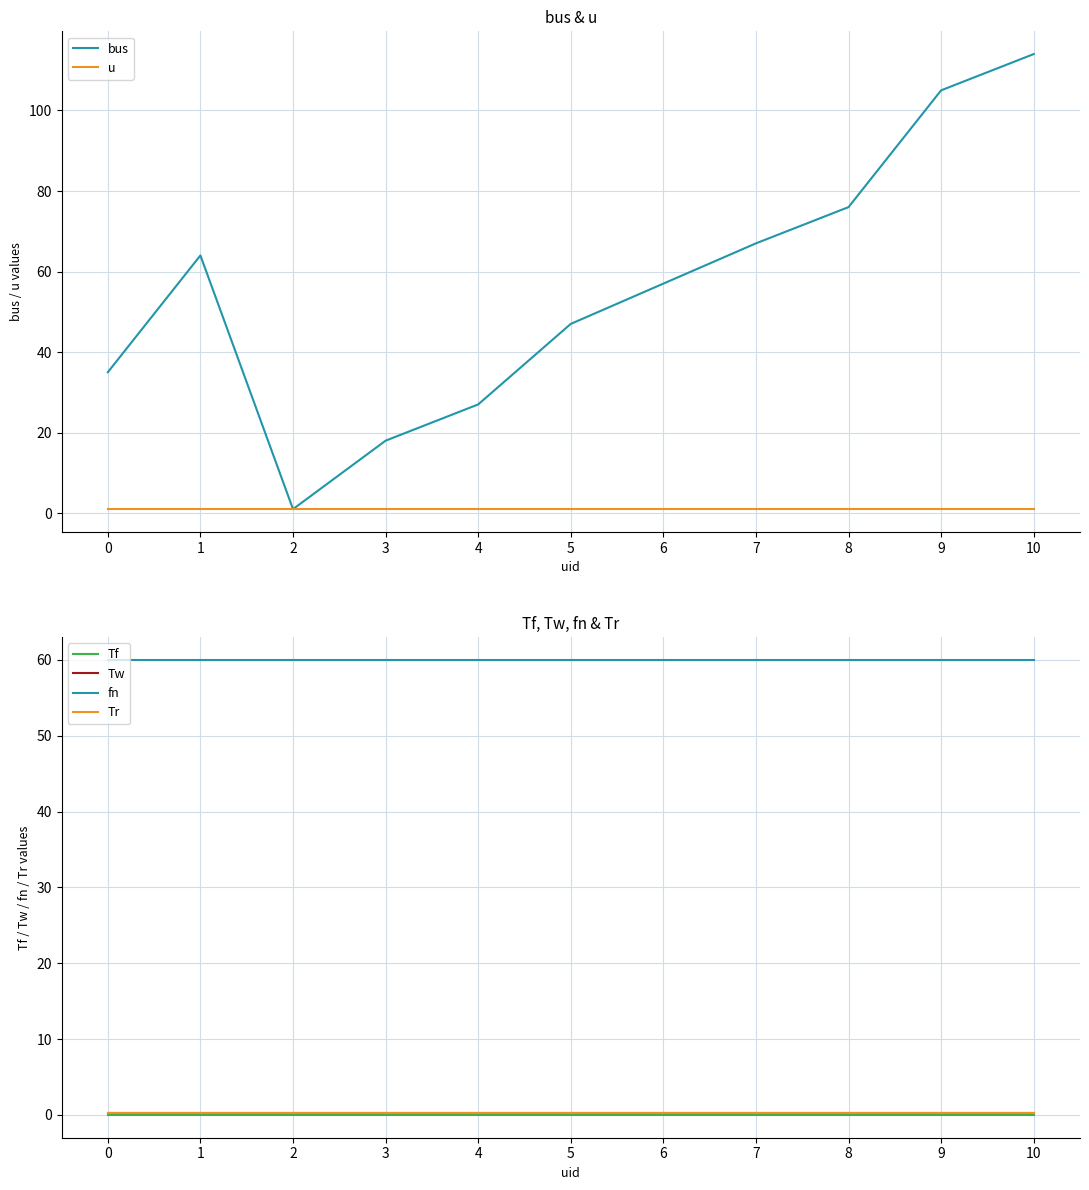

What is the total value across all series at 10?

175.6